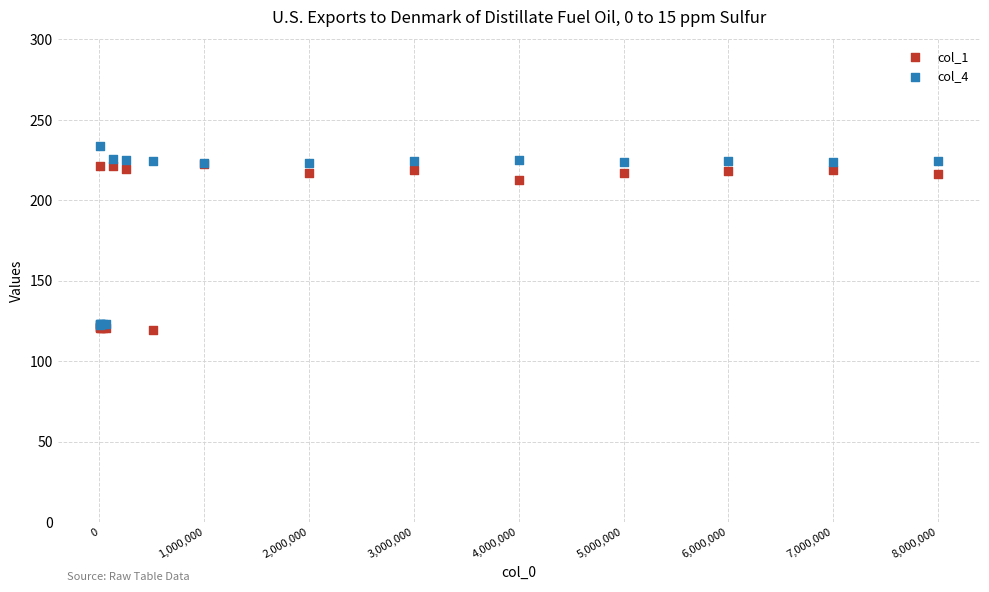

What are all the series names shown in the legend?

col_1, col_4